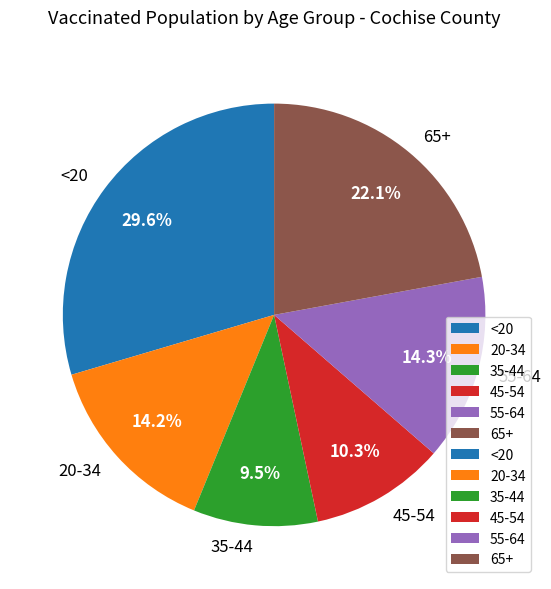

Does 55-64 account for over 50% of the chart?

No